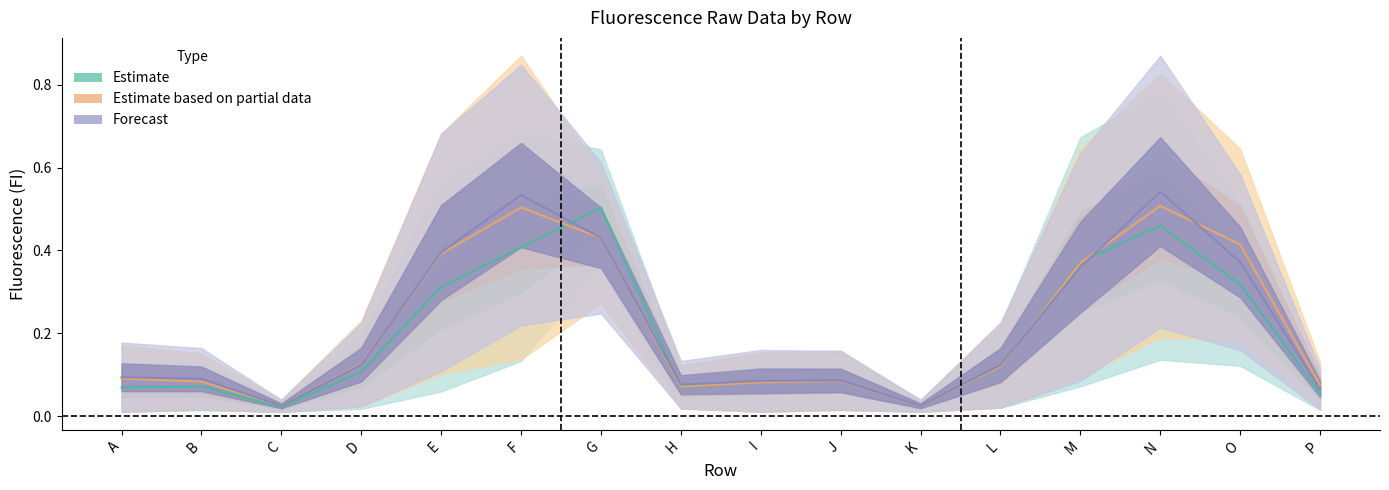

Which series has the largest total across all categories?

Forecast